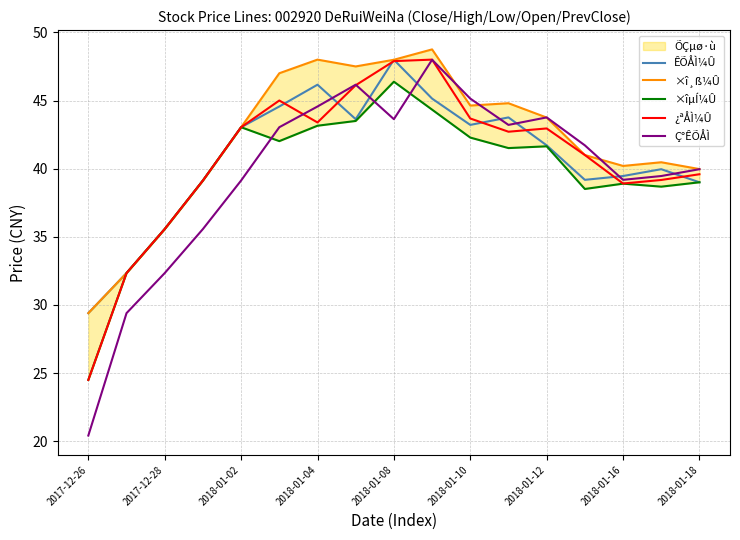

Reading left to right, list all the values displayed in this chart.

ÊÕÅÌ¼Û: 29.4	32.3	35.6	39.1	43.0	44.6	46.2	43.6	48.0	45.1	43.2	43.8	41.7	39.2	39.5	40.0	39.0
×î¸ß¼Û: 29.4	32.3	35.6	39.1	43.0	47.0	48.0	47.5	48.0	48.8	44.6	44.8	43.8	41.0	40.2	40.5	40.0
×îµÍ¼Û: 24.5	32.3	35.6	39.1	43.0	42.0	43.1	43.5	46.4	44.3	42.3	41.5	41.6	38.5	38.9	38.7	39.0
¿ªÅÌ¼Û: 24.5	32.3	35.6	39.1	43.0	45.0	43.4	46.1	47.9	48.0	43.7	42.7	43.0	41.0	38.9	39.2	39.6
Ç°ÊÕÅÌ: 20.4	29.4	32.3	35.6	39.1	43.0	44.6	46.2	43.6	48.0	45.1	43.2	43.8	41.7	39.2	39.5	40.0